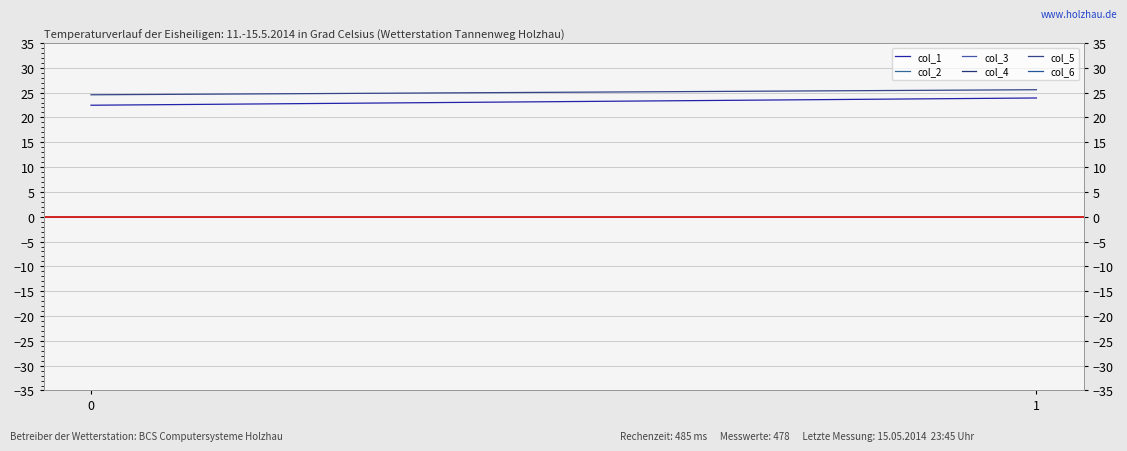

How many lines are shown in the chart?

6